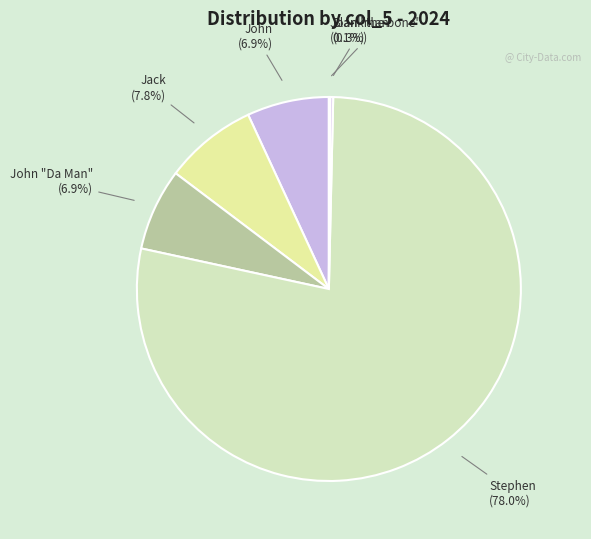

To the nearest percent, what is the difference between the largest and smallest slice percentages?

78%